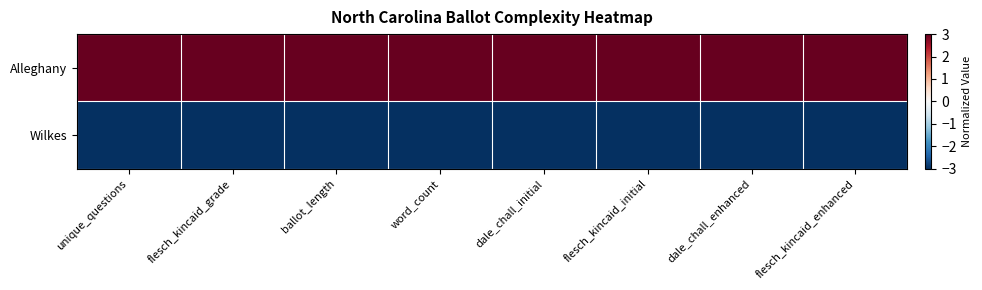

Which has a higher value, flesch_kincaid_enhanced or flesch_kincaid_initial?

flesch_kincaid_enhanced